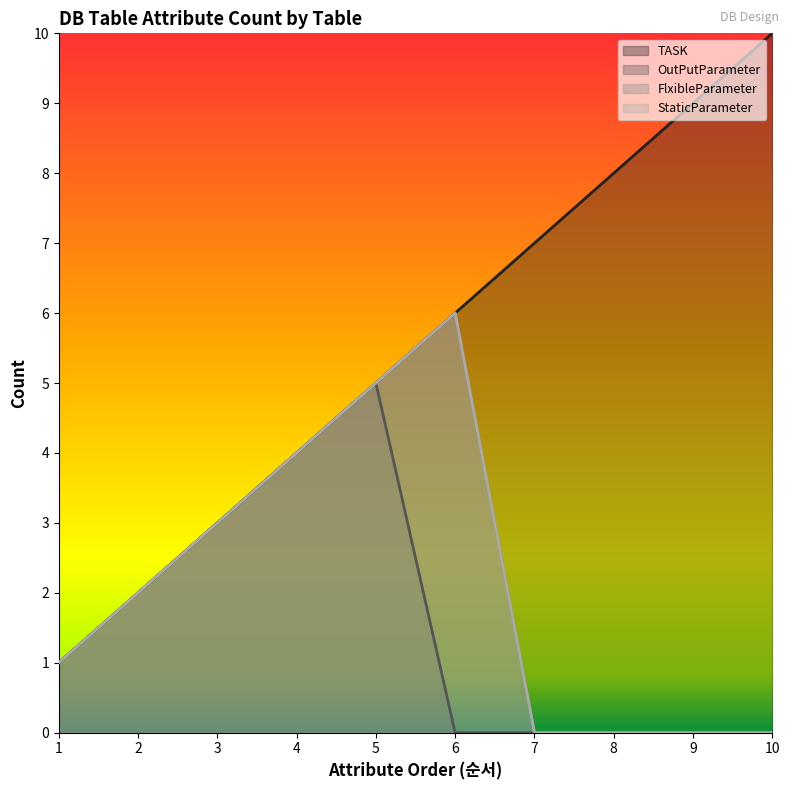

Is it true that TASK equals 1 at 5?

False